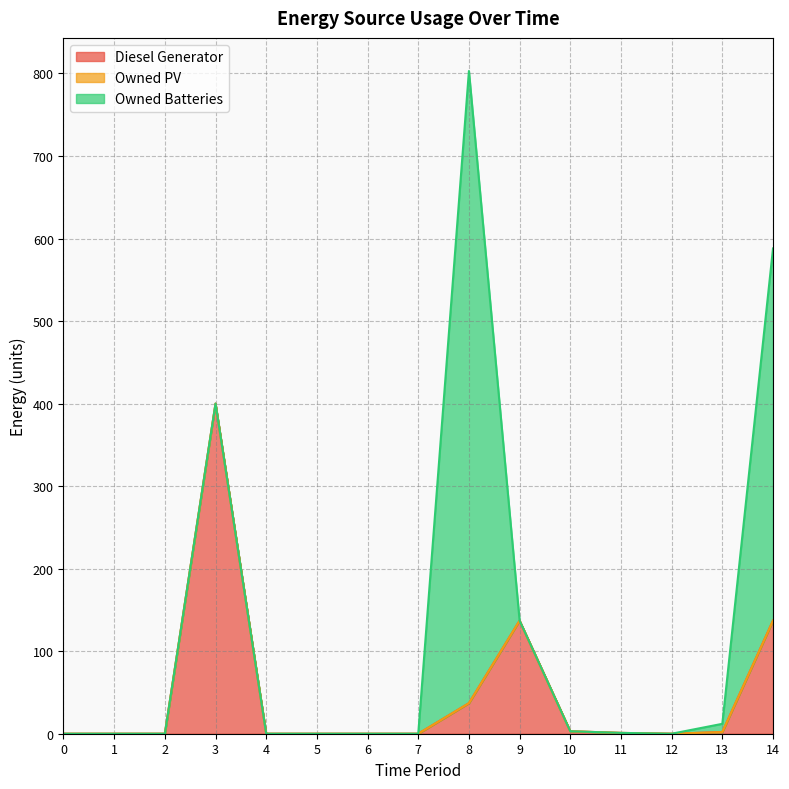

What is the maximum value shown in the chart?

766